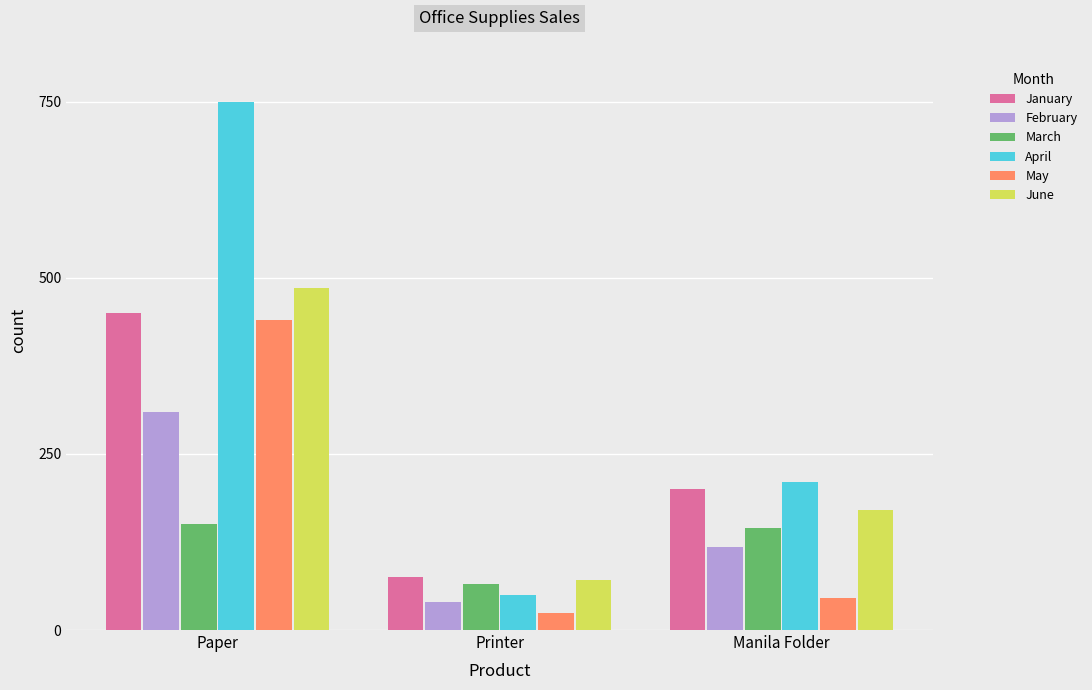

What is the value of the March bar at the 2nd from the left?

65